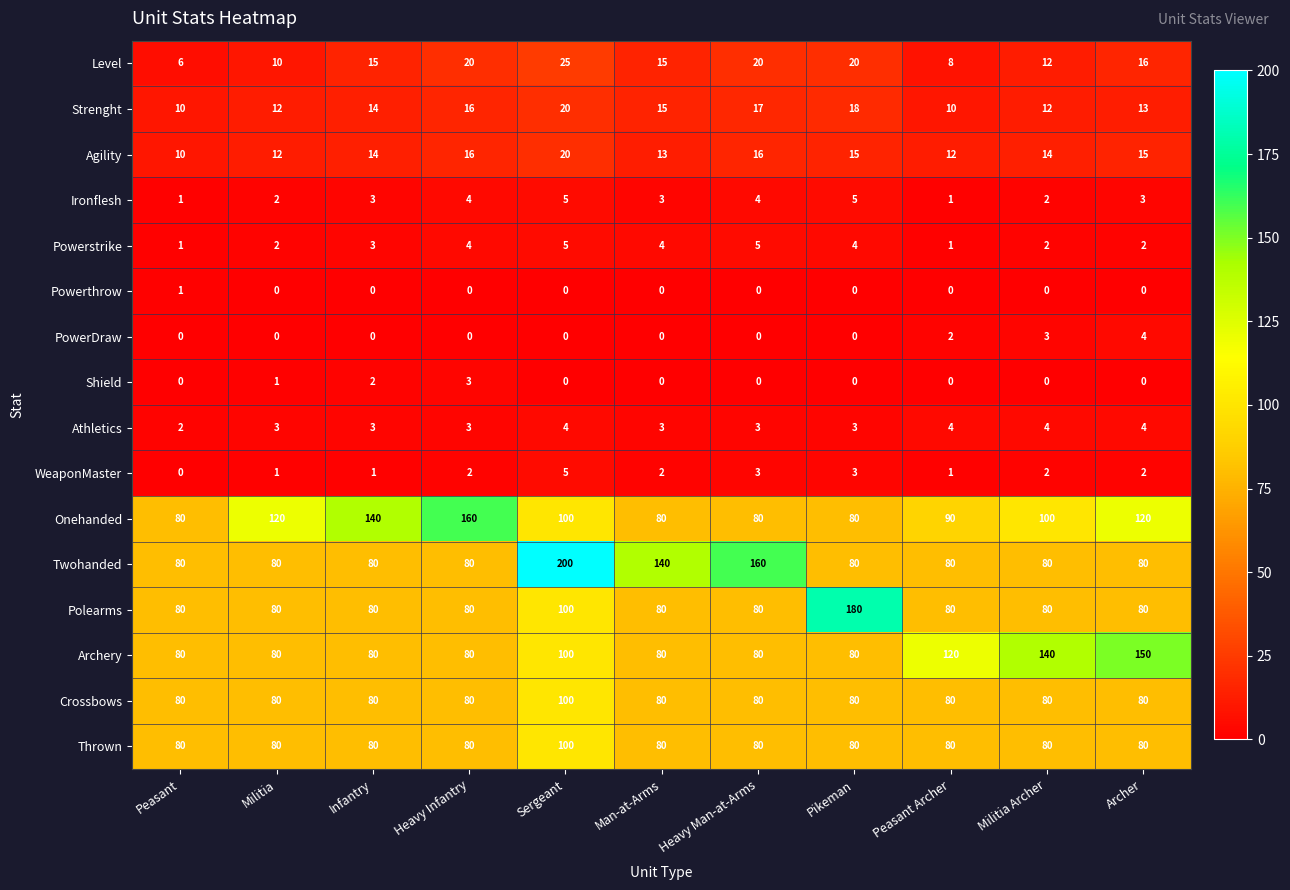

Where is Powerstrike nearest to the value 3?

Infantry